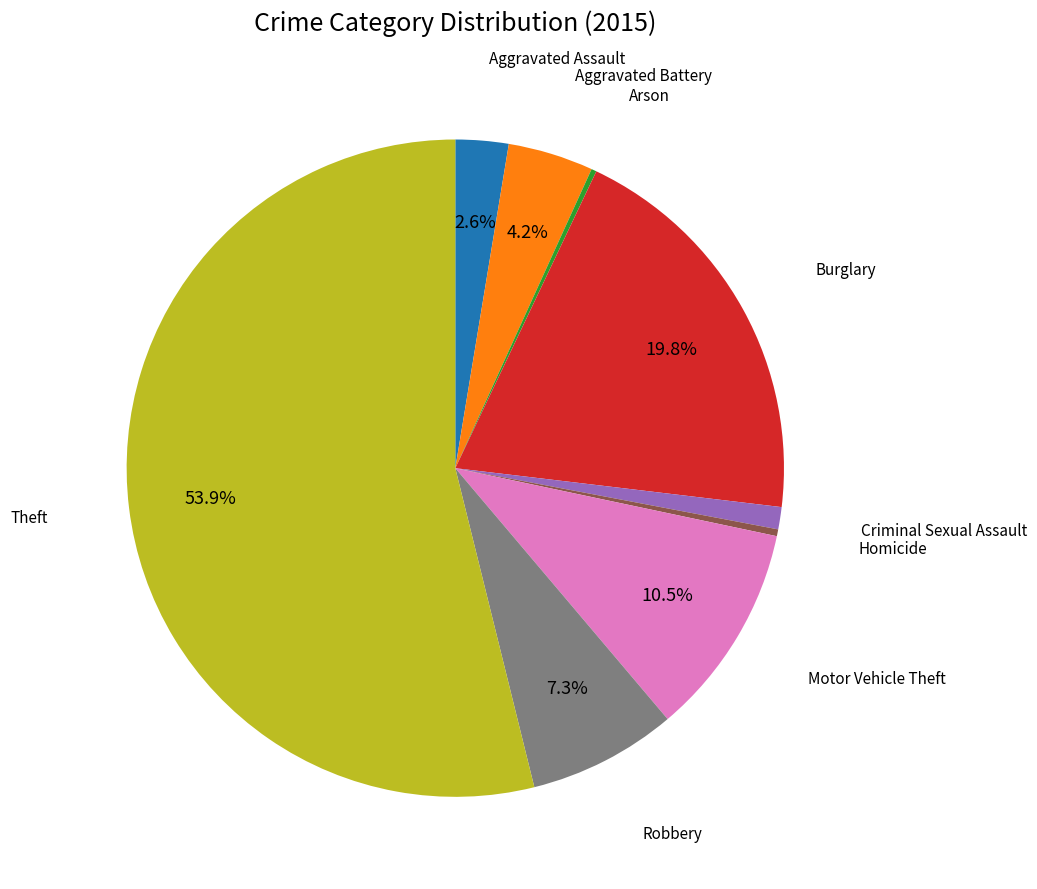

Is there a majority slice in this chart?

Yes